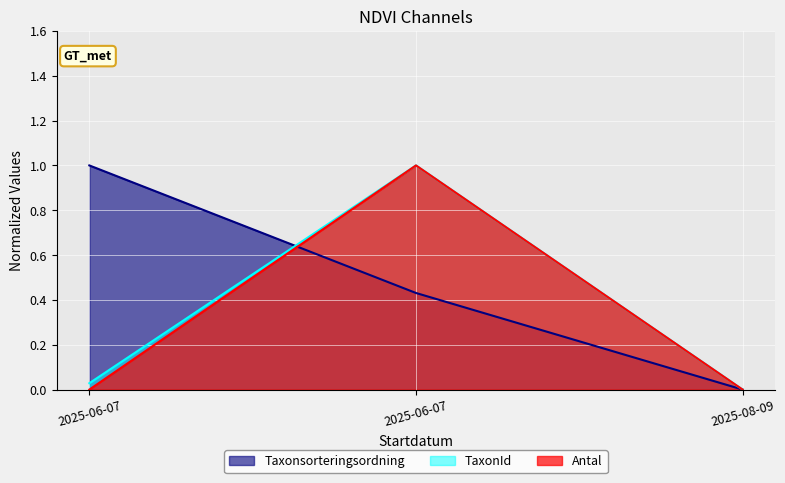

What is the label of the 1st point from the left?

2025-06-07